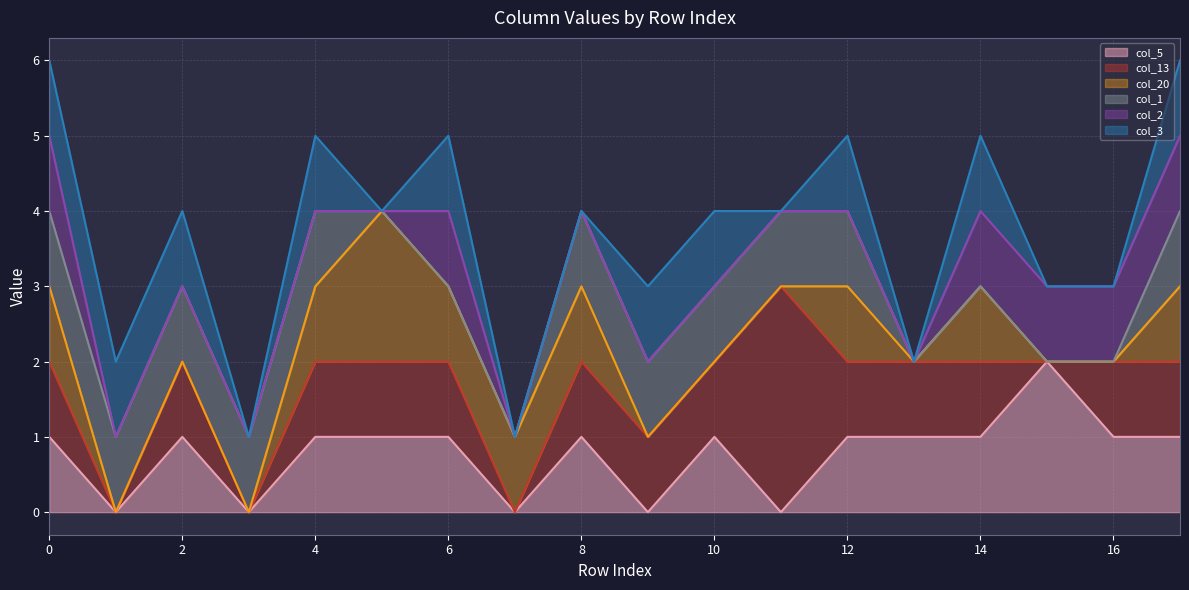

What are all the series names shown in the legend?

col_5, col_13, col_20, col_1, col_2, col_3